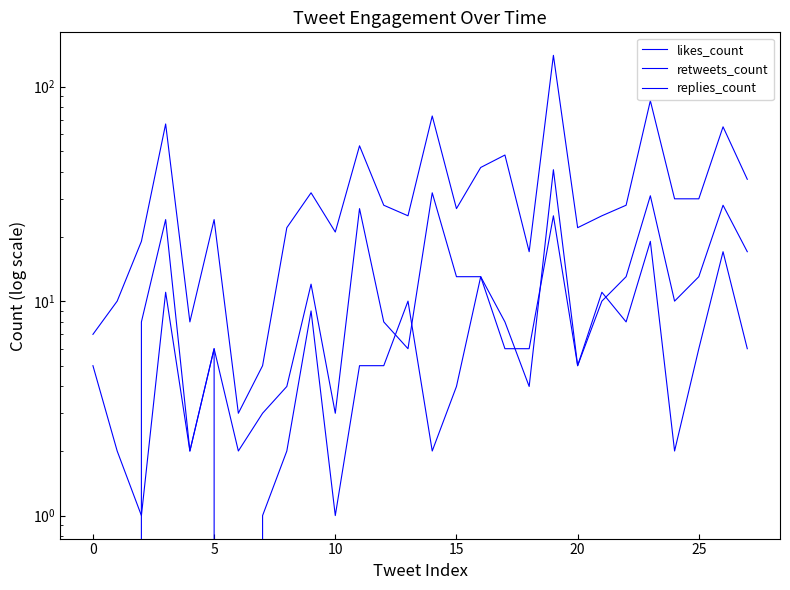

Is it true that likes_count equals 40 at 21?

False